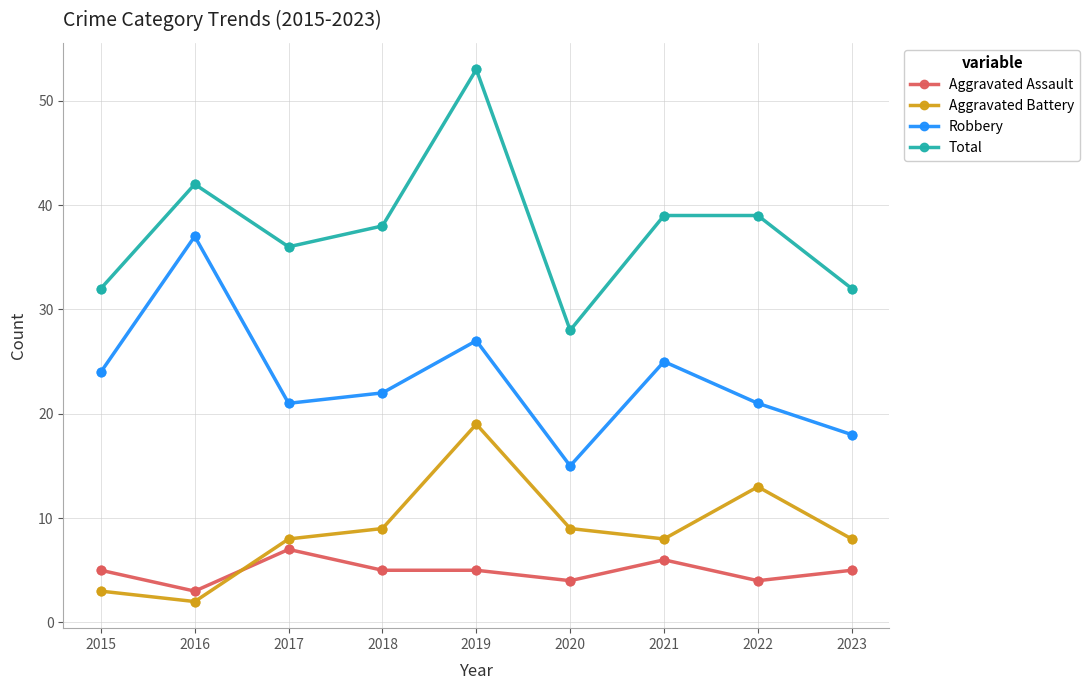

Is the value of Aggravated Battery at 2022 greater than the value of Total at 2021?

No